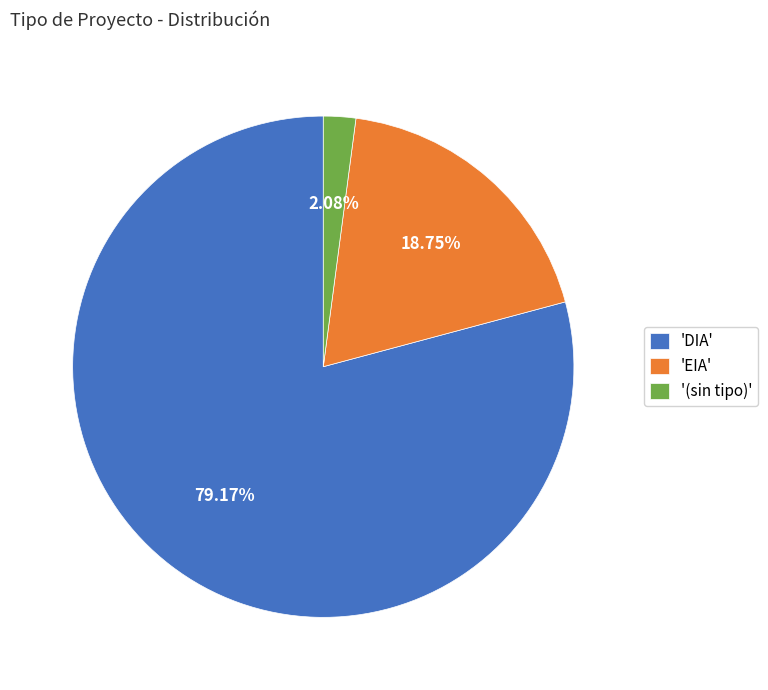

Which slice is the largest?

'DIA'